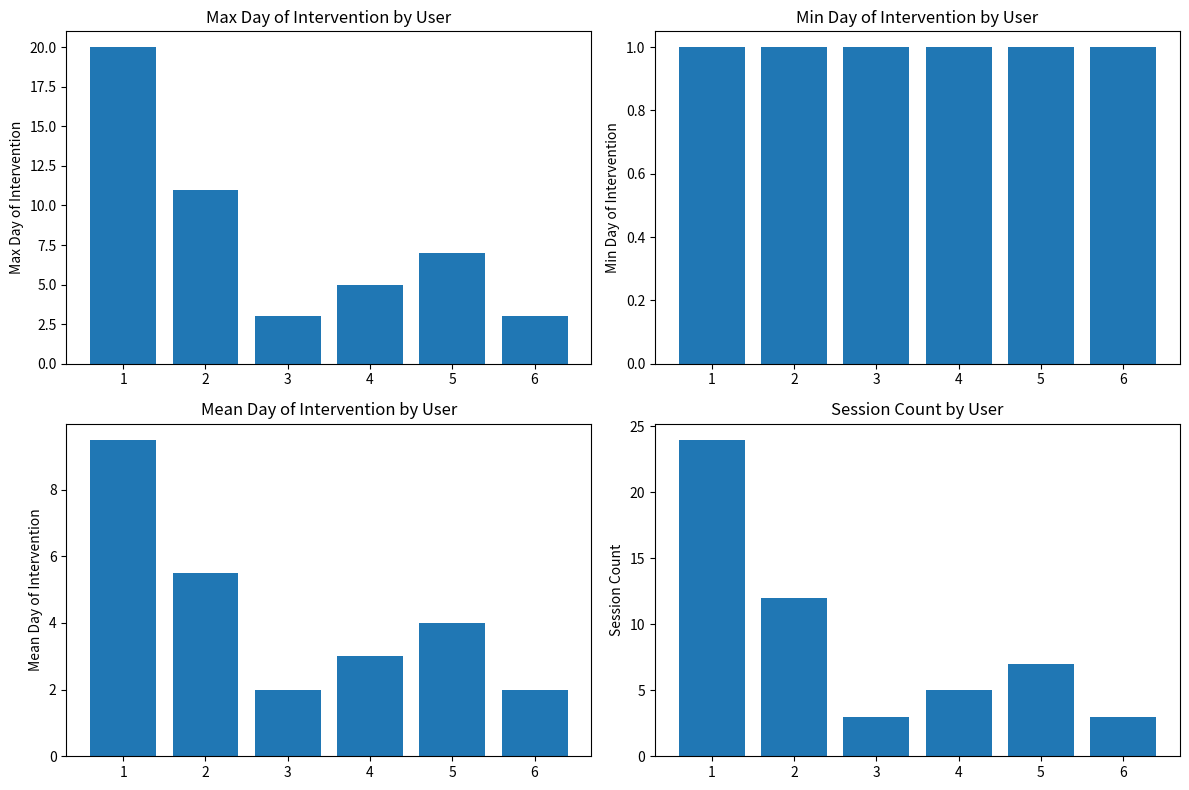

The Max day_of_intervention series shows 3.0 at 6. True or false?

True